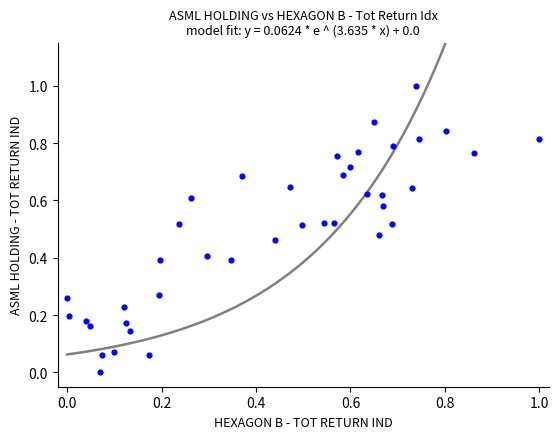

What is the range of Y values (max minus min)?

1.0